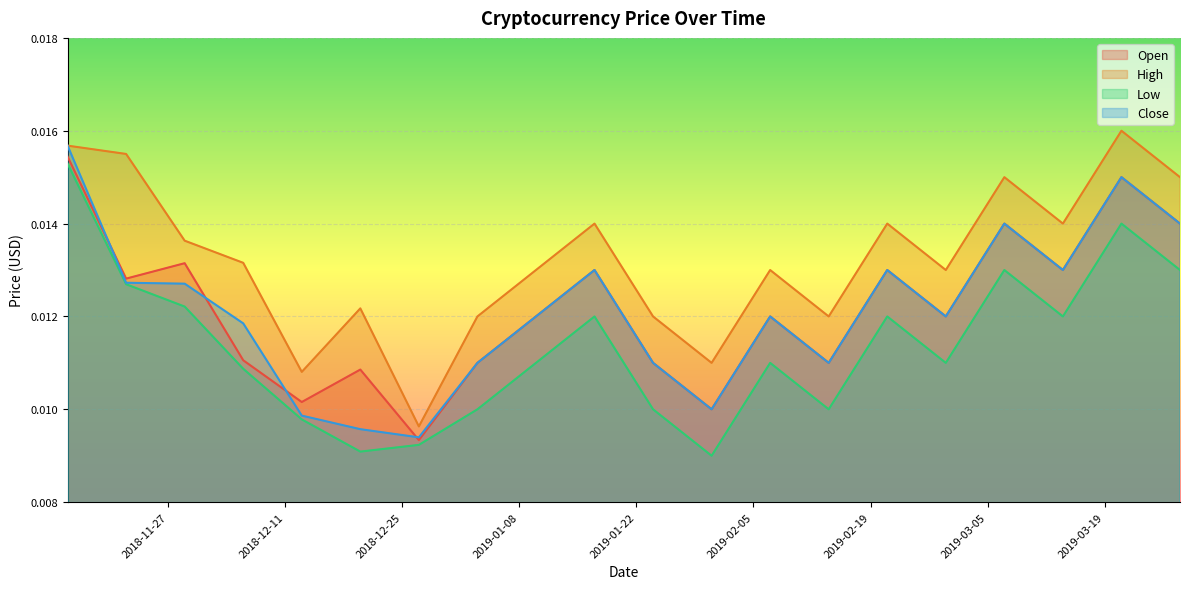

What position from the right is 2019-02-14?

7